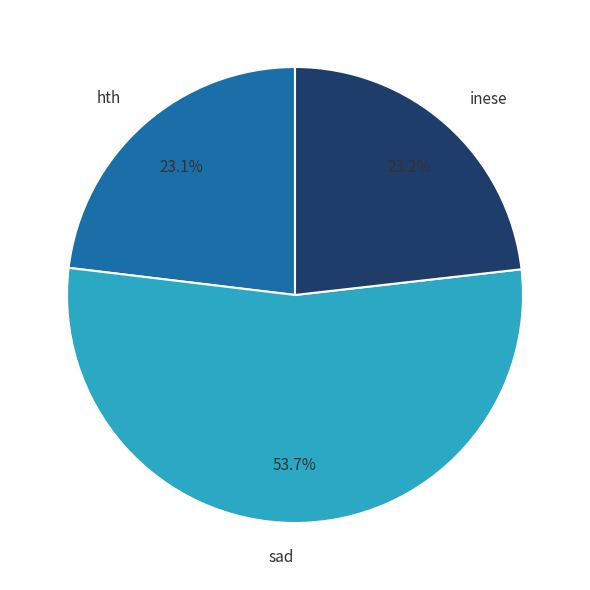

What is the total percentage of inese and hth?

46.3%